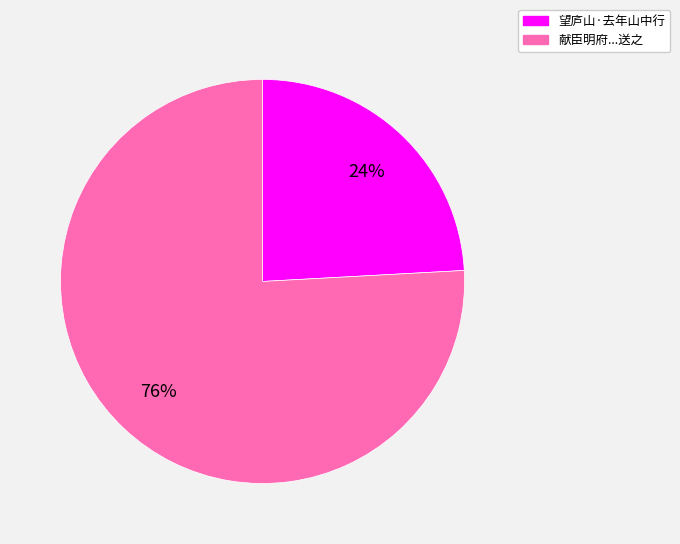

How many slices are in this pie chart?

2